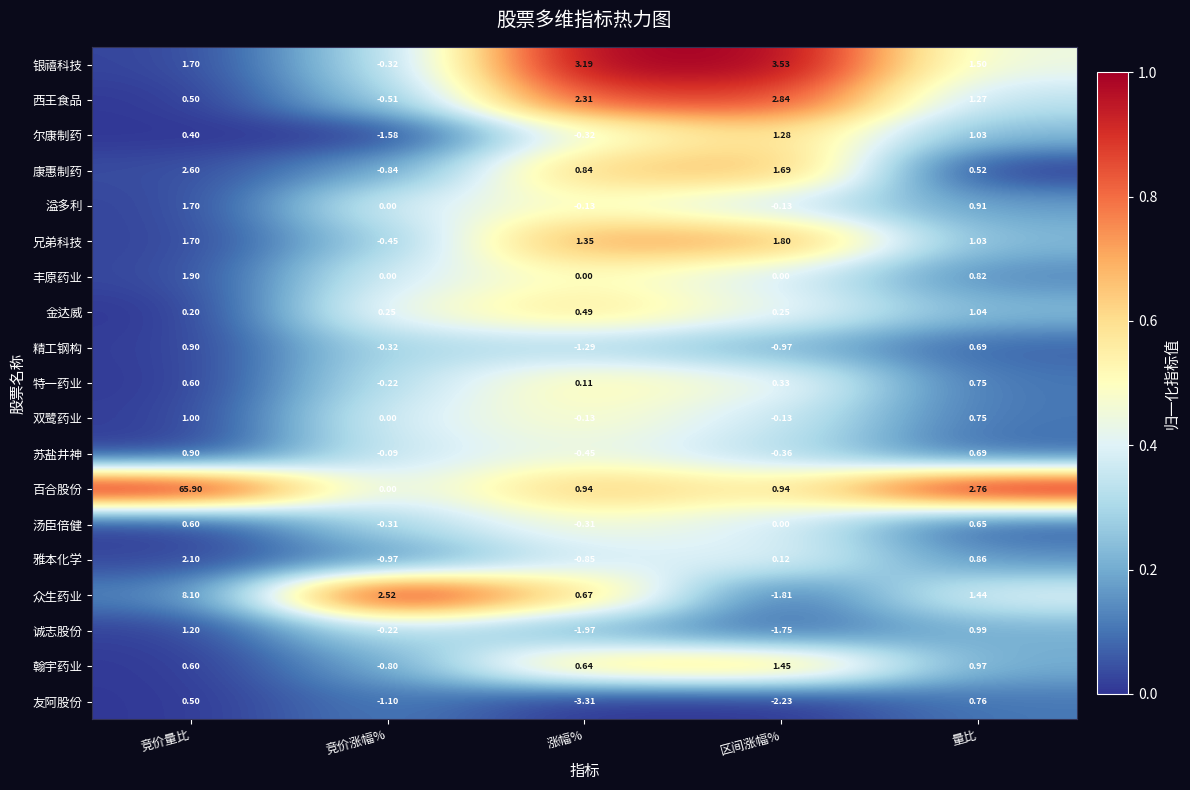

What is the spread (max minus min) of values at 区间涨幅%?

5.8